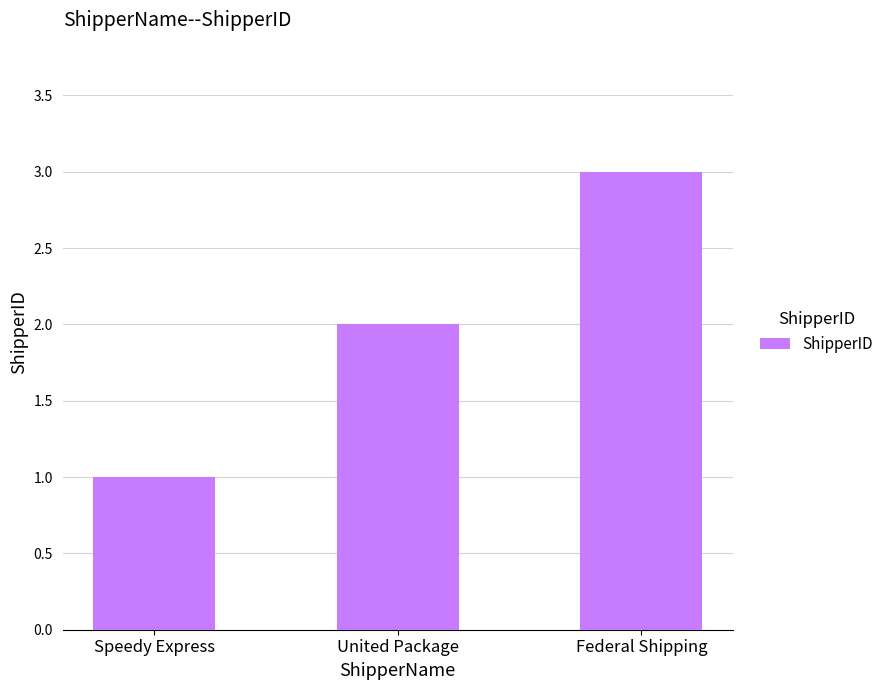

List the labels in order of value, smallest first.

Speedy Express, United Package, Federal Shipping